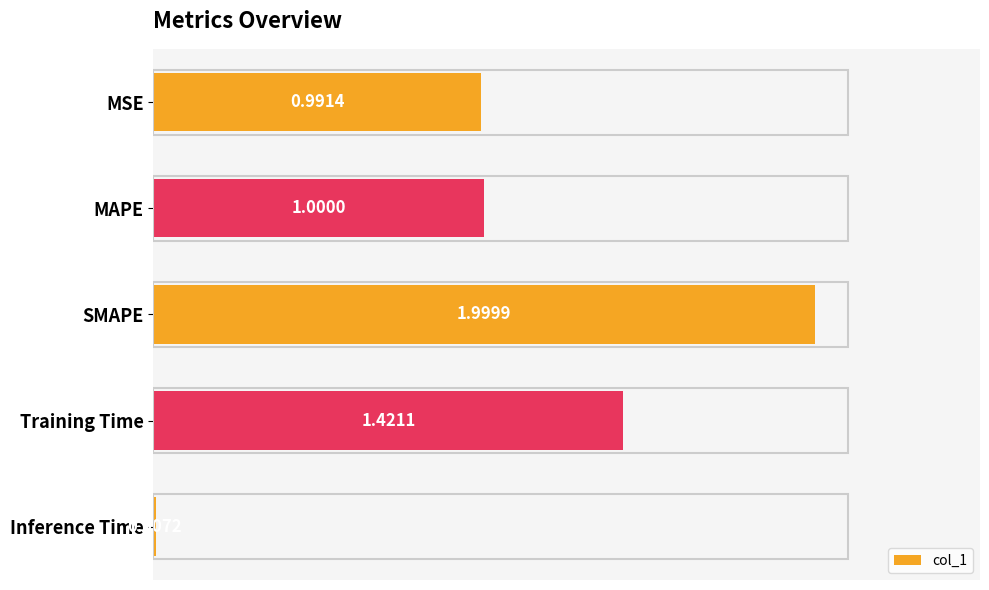

At which category does the chart reach its peak across all series?

SMAPE